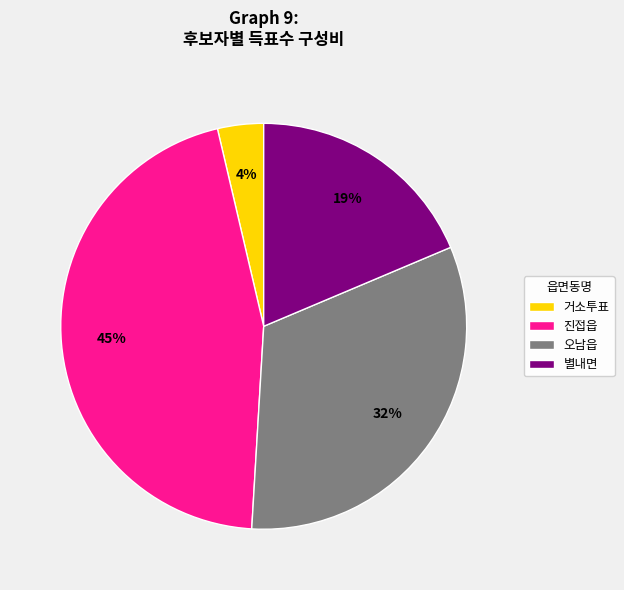

How many slices are in this pie chart?

4